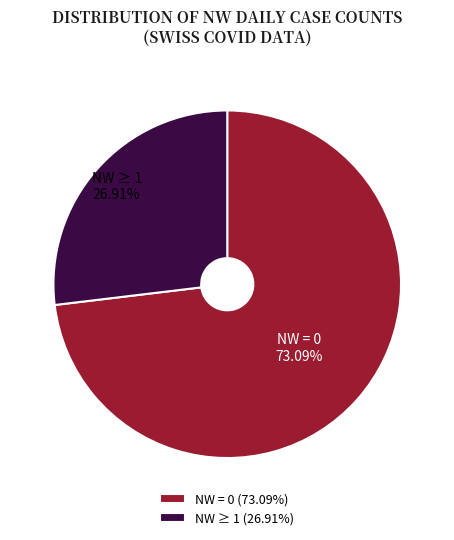

What is the ratio of the value at NW = 0 to the value at NW ≥ 1?

2.7